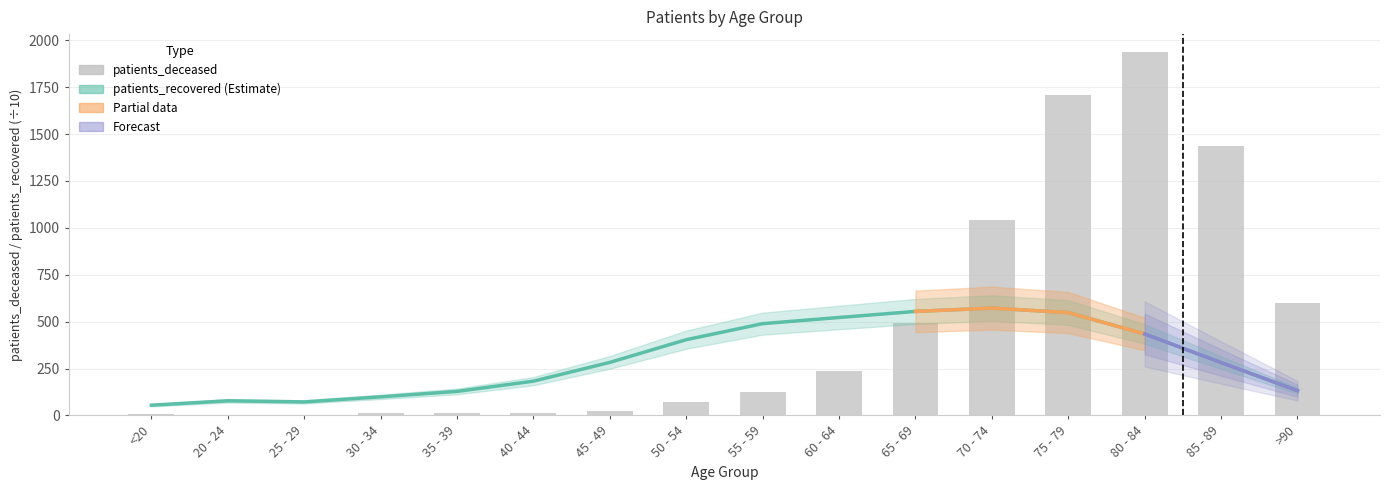

What position from the left is <20?

1